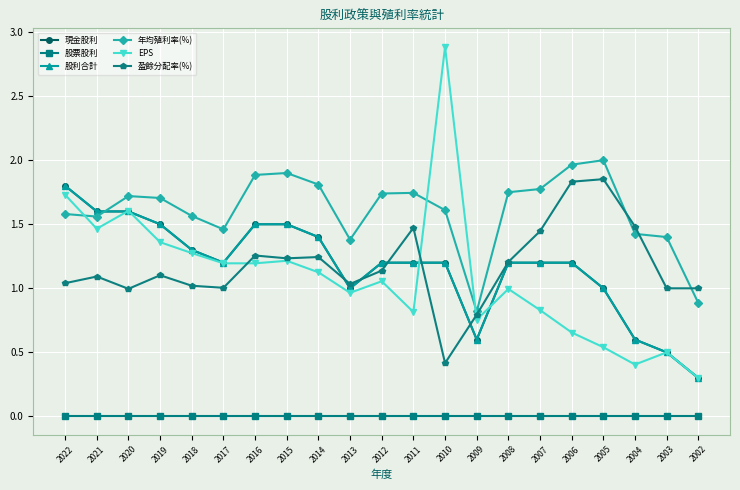

Does the chart have visible grid lines?

Yes